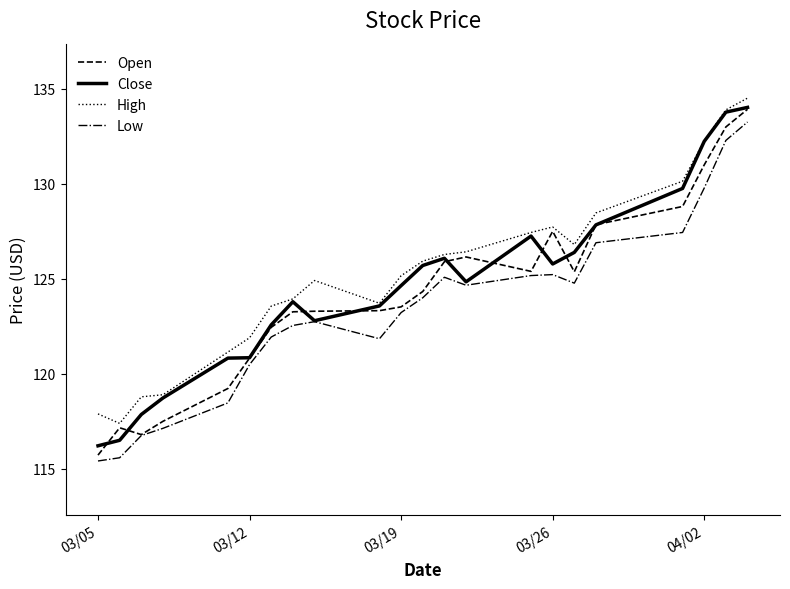

What is the maximum value for Low?

133.3